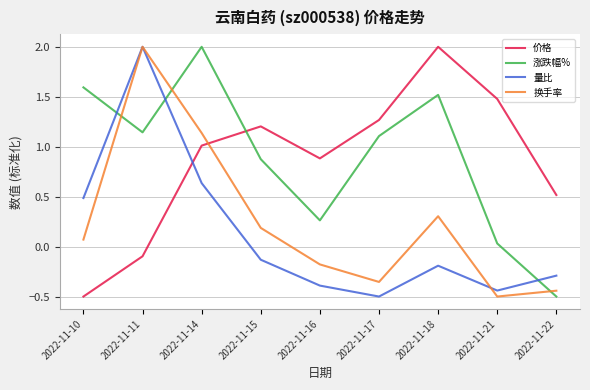

At which label does 涨跌幅% first exceed 1?

2022-11-10